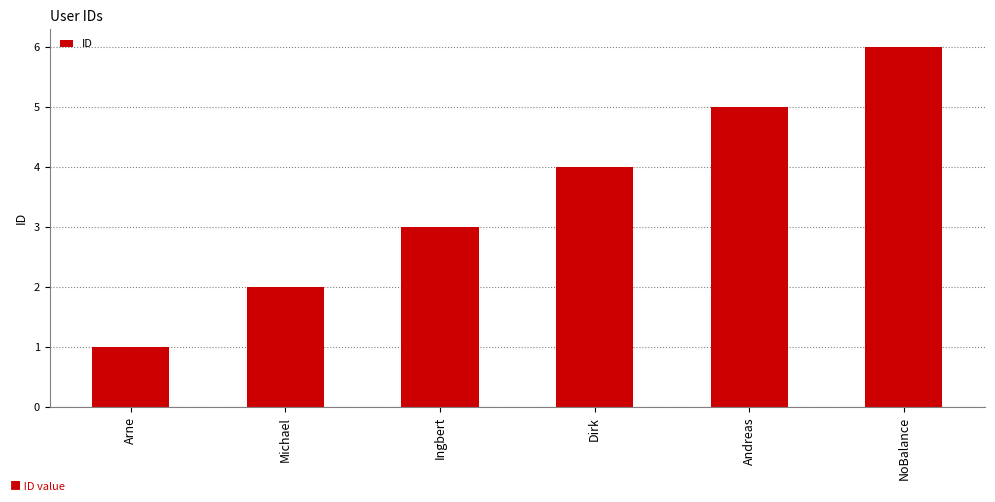

What is the change in value from Michael to Andreas?

+3